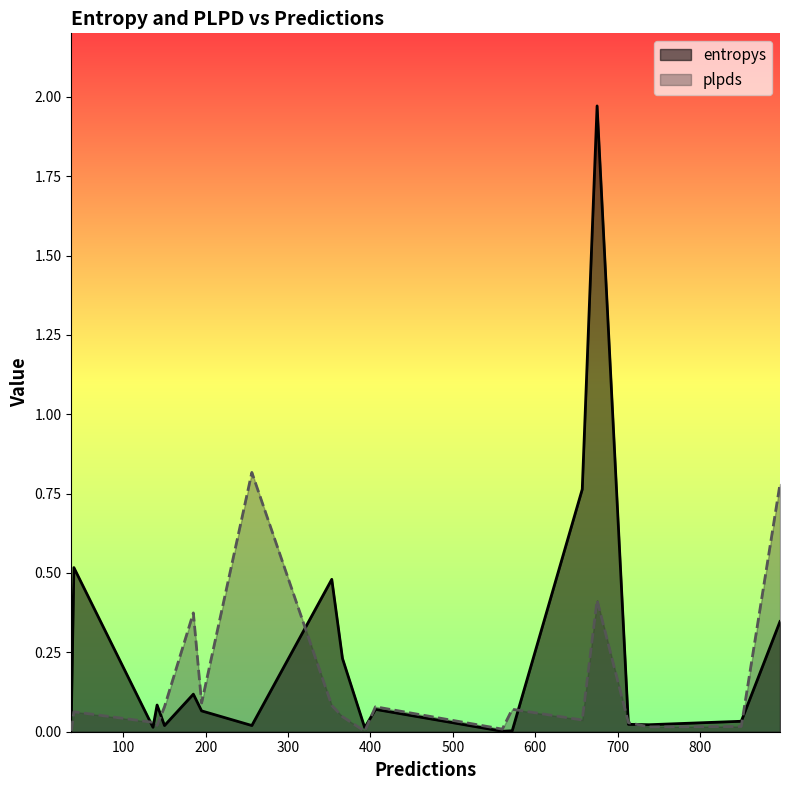

The entropys series shows 0.0 at 37. True or false?

False